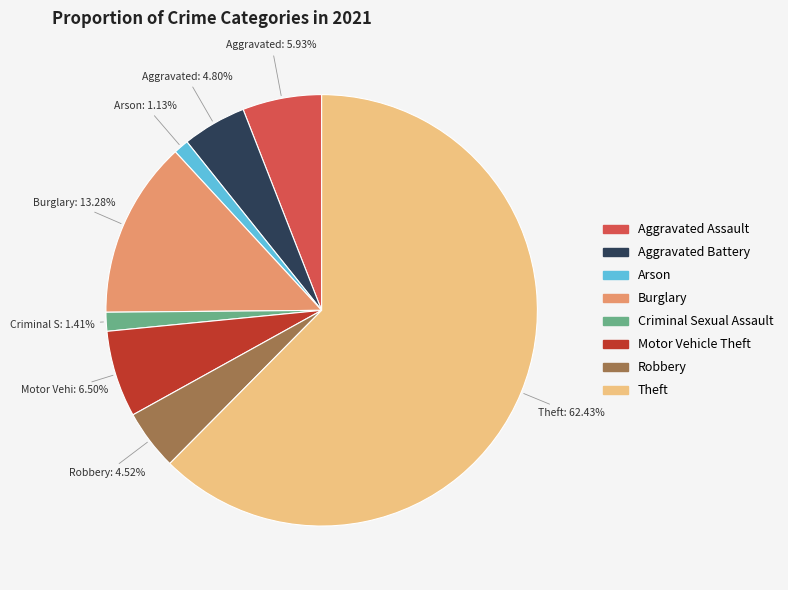

To the nearest percent, what is the difference between the largest and smallest slice percentages?

61%